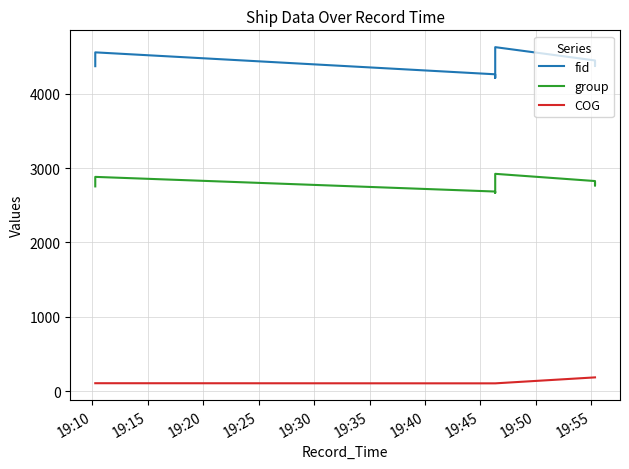

Does the chart display data point markers on the line(s)?

No